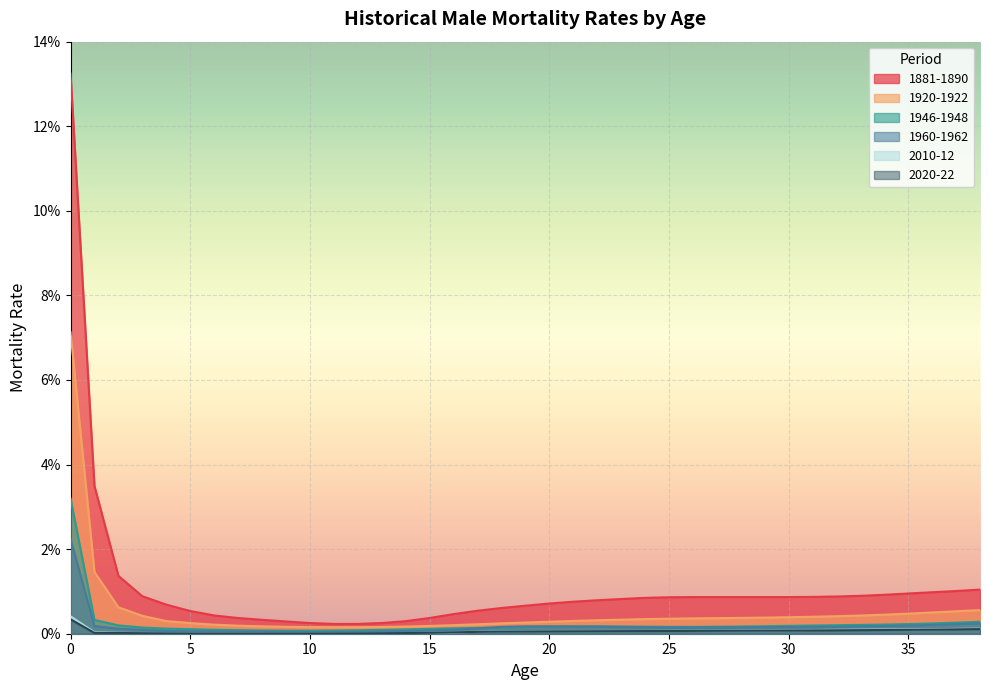

Is the value of 1881-1890 at 24 greater than the value of 1920-1922 at 32?

Yes